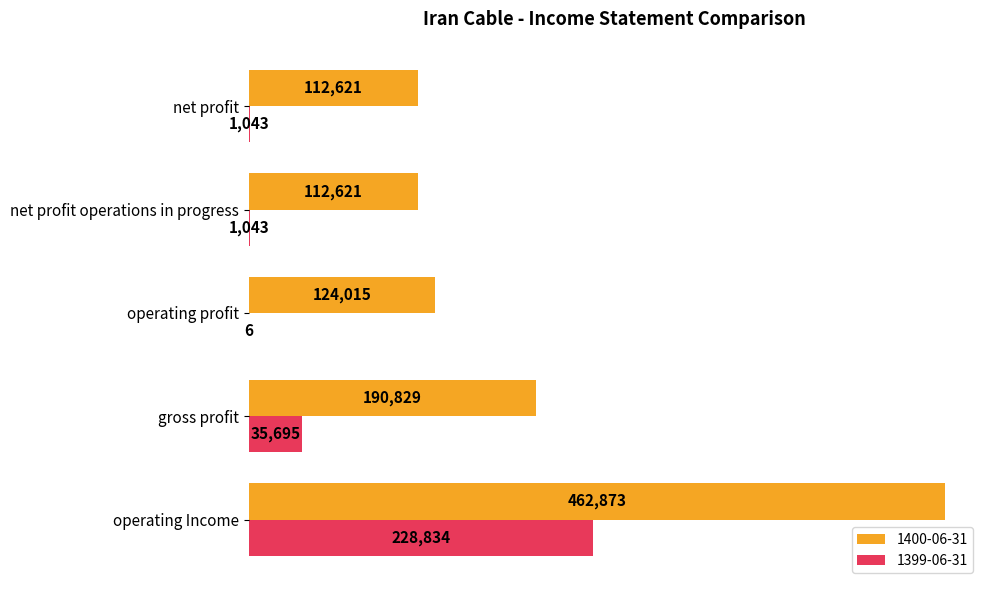

What value does the 1400-06-31 series have at gross profit?

190829